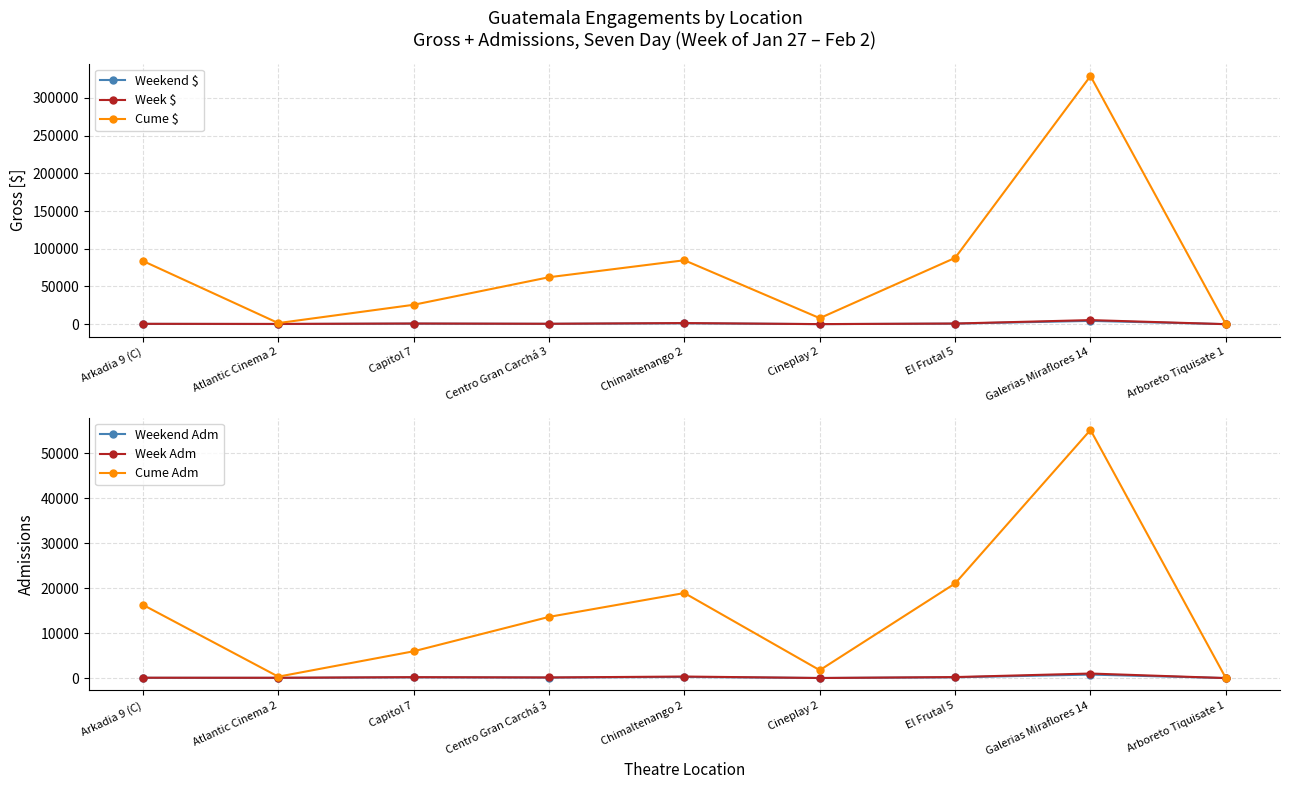

What value does the Cume Adm series have at Galerias Miraflores 14?

55215